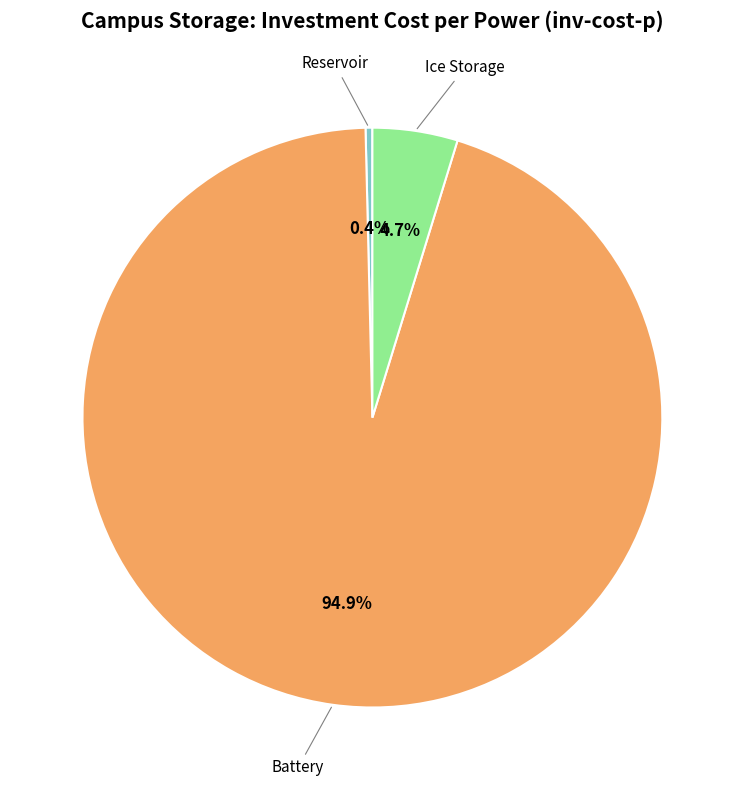

Does any single category account for the majority?

Yes